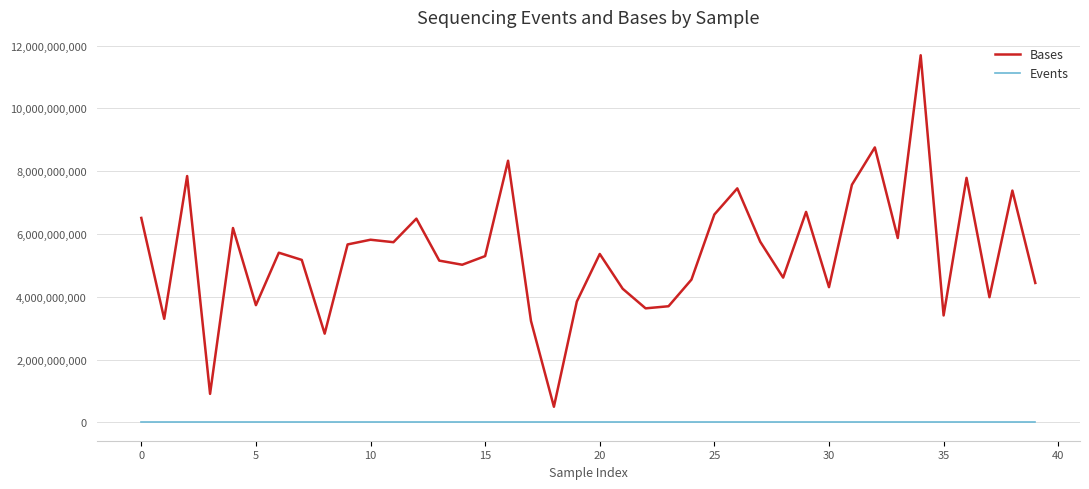

True or false: Bases and Events cross at least once.

False